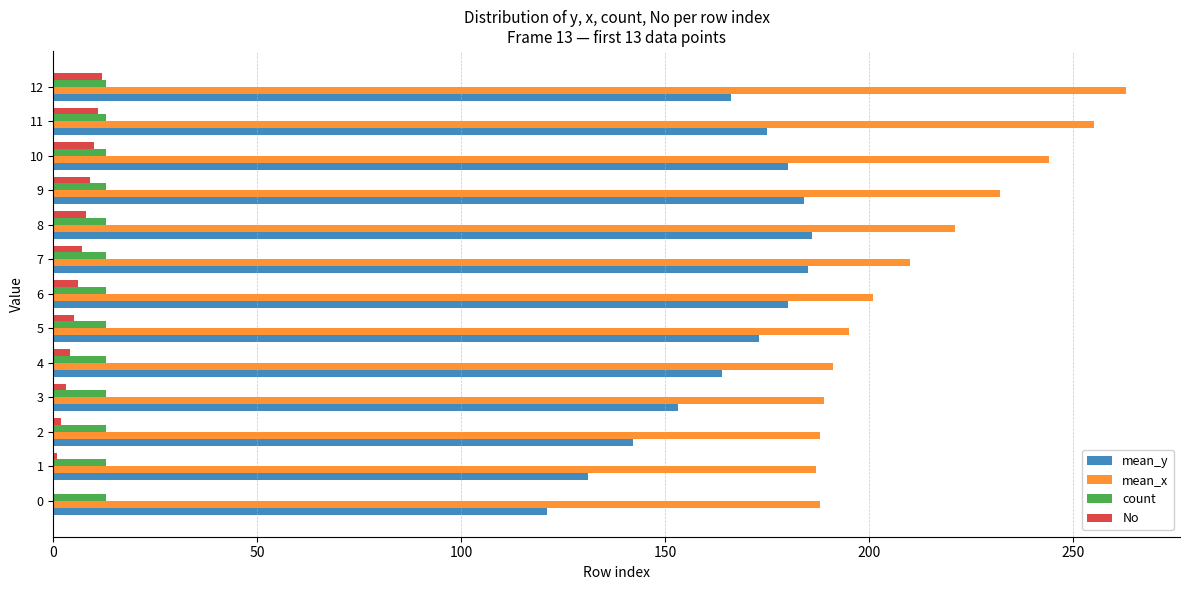

What is the sum of all No values?

78